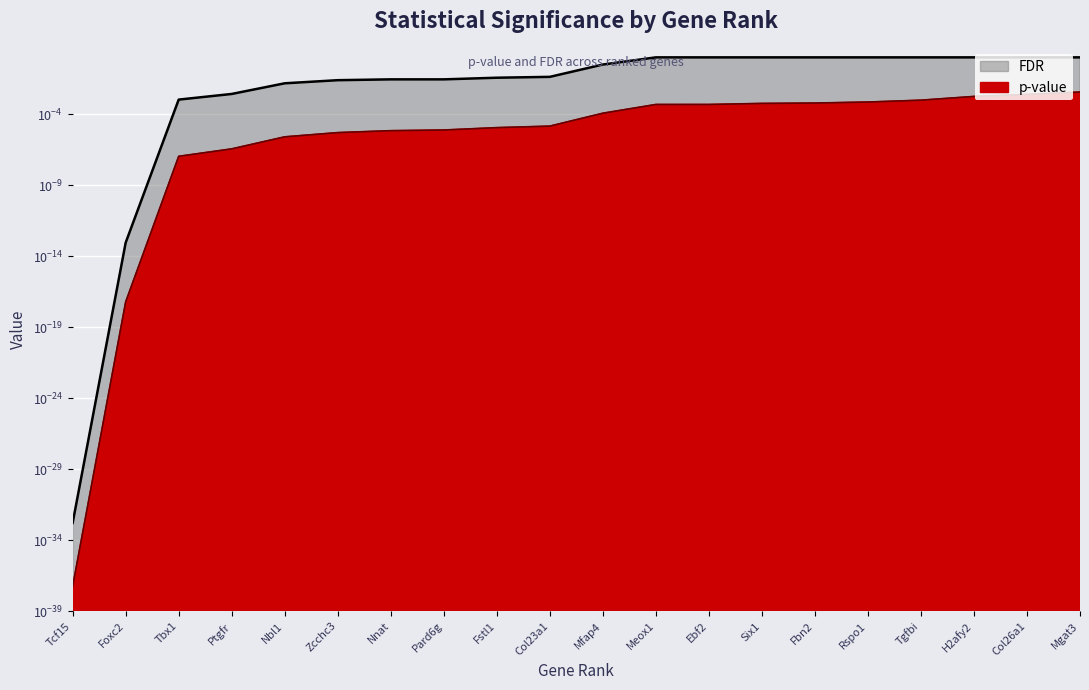

List the labels in order of p-value value, largest first.

Mgat3, Col26a1, H2afy2, Tgfbi, Rspo1, Fbn2, Six1, Ebf2, Meox1, Mfap4, Col23a1, Fstl1, Pard6g, Nnat, Zcchc3, Nbl1, Ptgfr, Tbx1, Foxc2, Tcf15